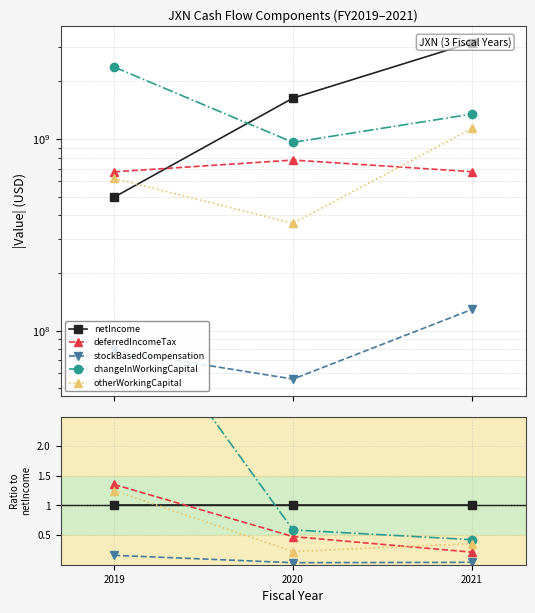

Reading left to right, transcribe all the data shown in this chart.

netIncome: 1.0	1.0	1.0
deferredIncomeTax: 1.4	0.5	0.2
stockBasedCompensation: 0.2	0.0	0.0
changeInWorkingCapital: 4.8	0.6	0.4
otherWorkingCapital: 1.3	0.2	0.4